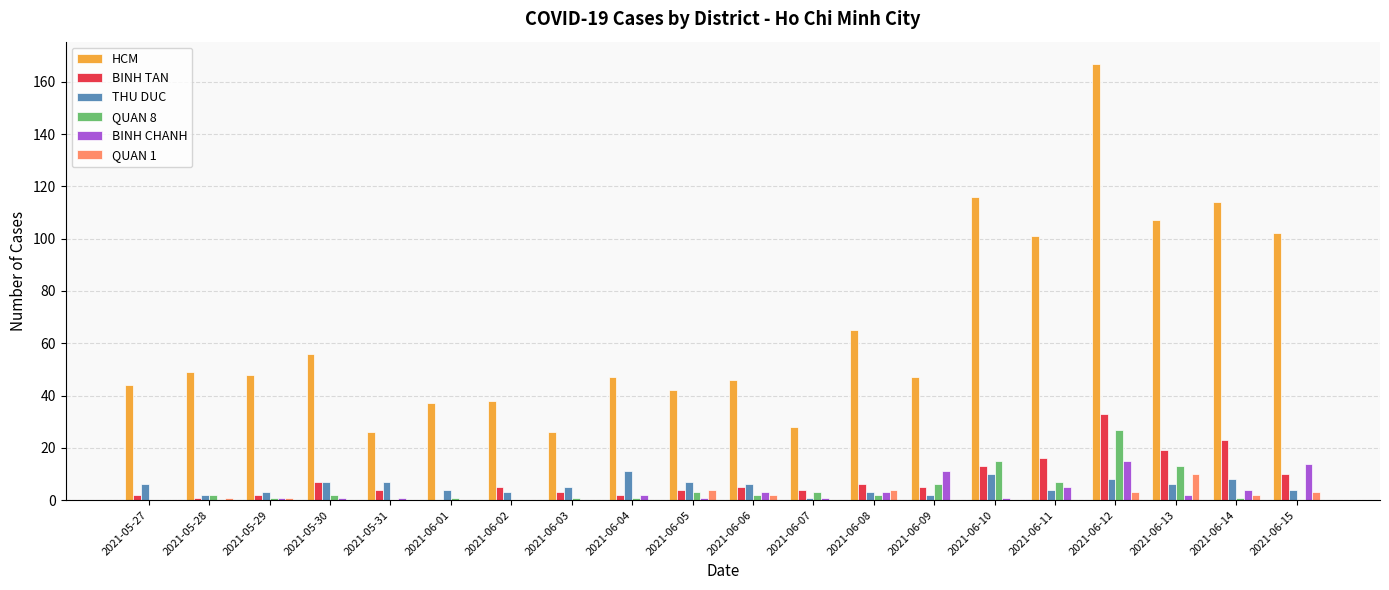

Are the bars grouped side by side (vs. stacked)?

Yes